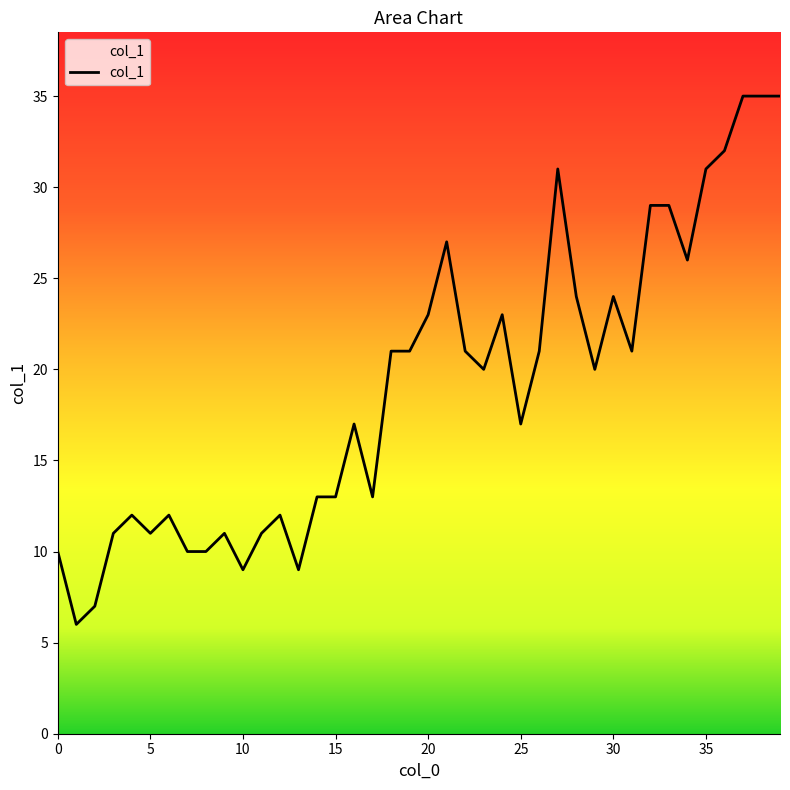

What is the smallest value displayed?

6